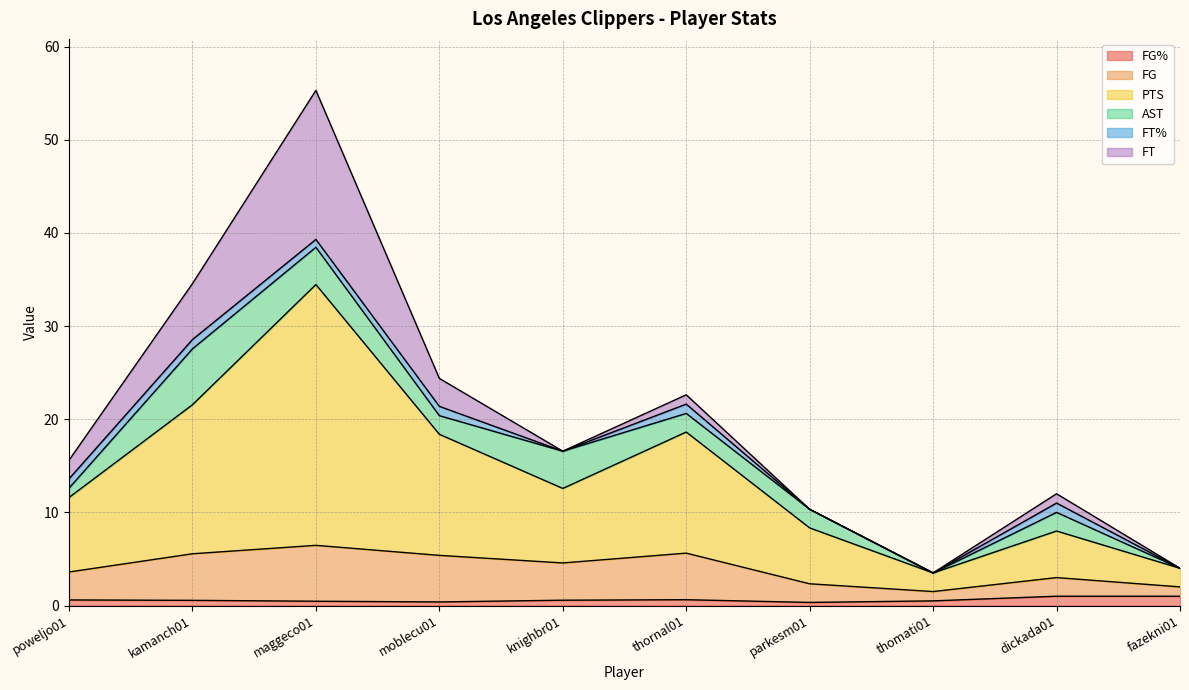

At which category is the sum across all series the highest?

maggeco01